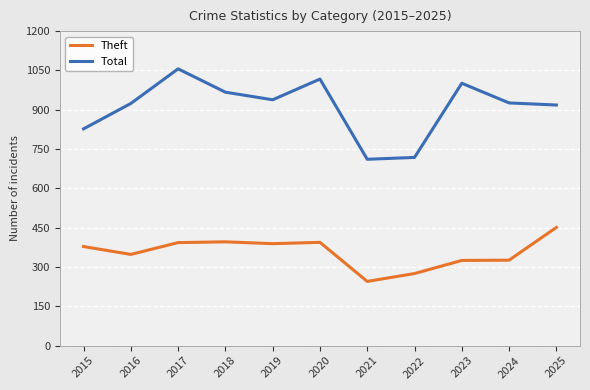

Is this an area chart (filled region under the line)?

No